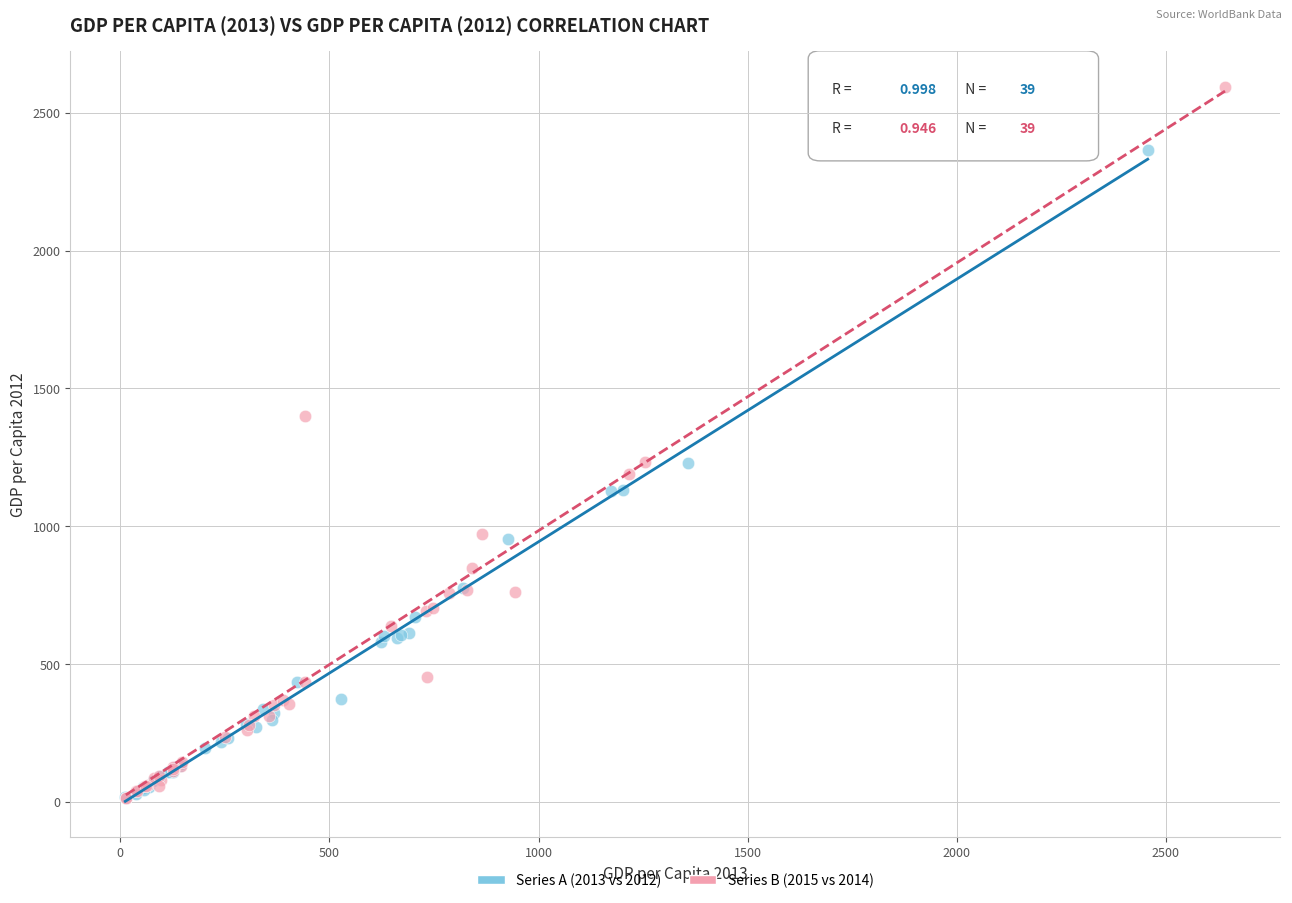

Which series reaches the maximum Y coordinate?

Series B (2015 vs 2014)